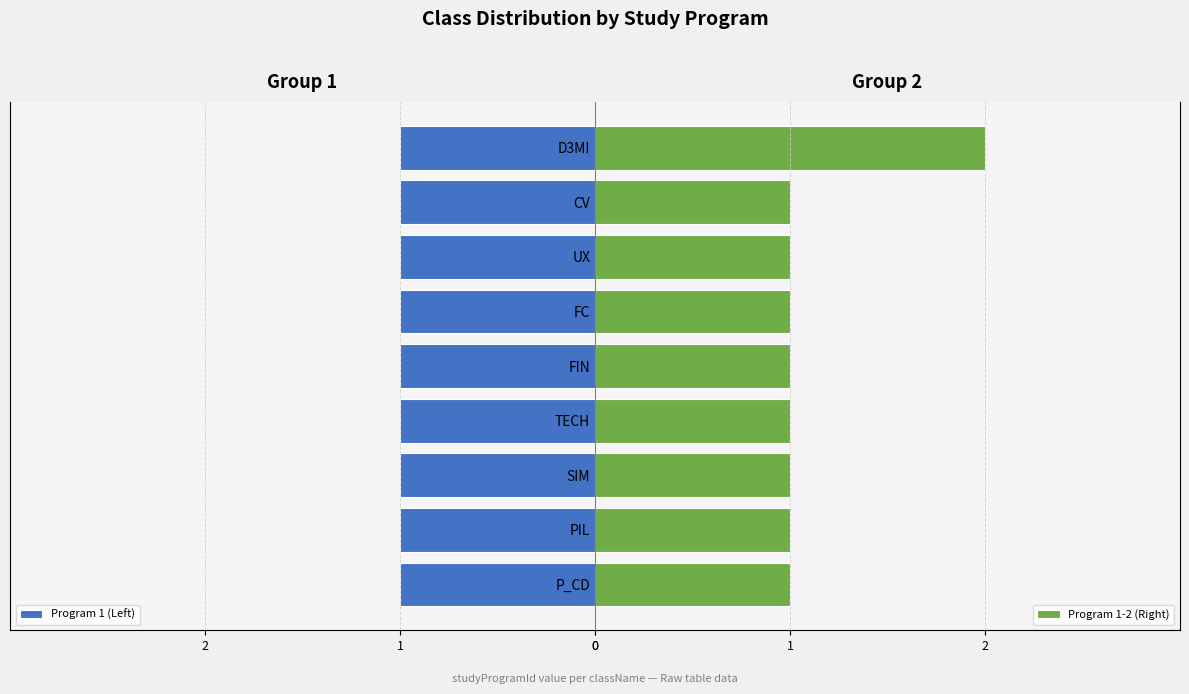

Is it true that Program 1-2 (Right) equals 2 at SIM?

False